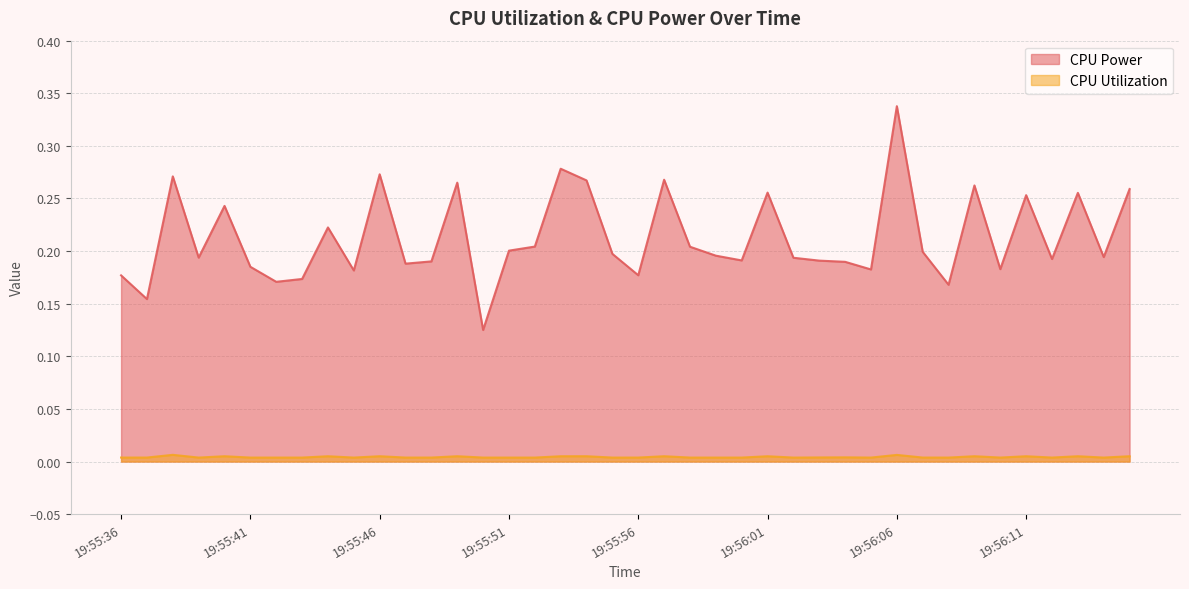

How many data points does each series have?

40